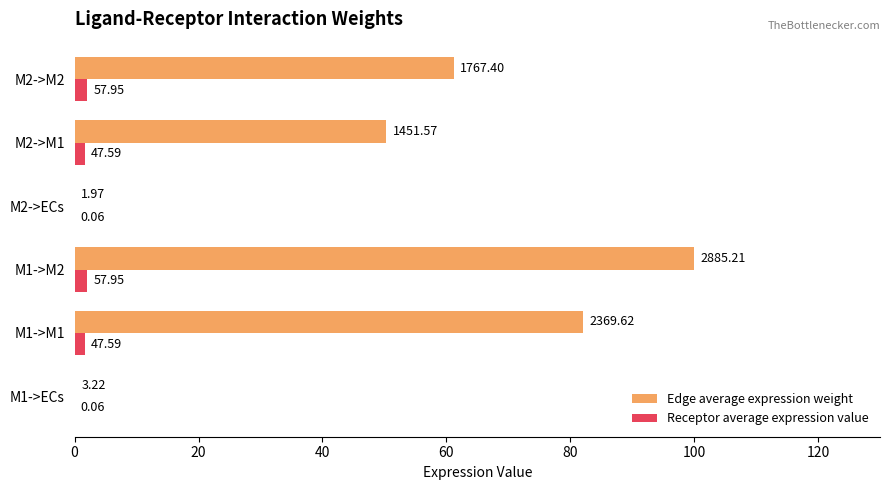

At how many categories does at least one series exceed 87?

1